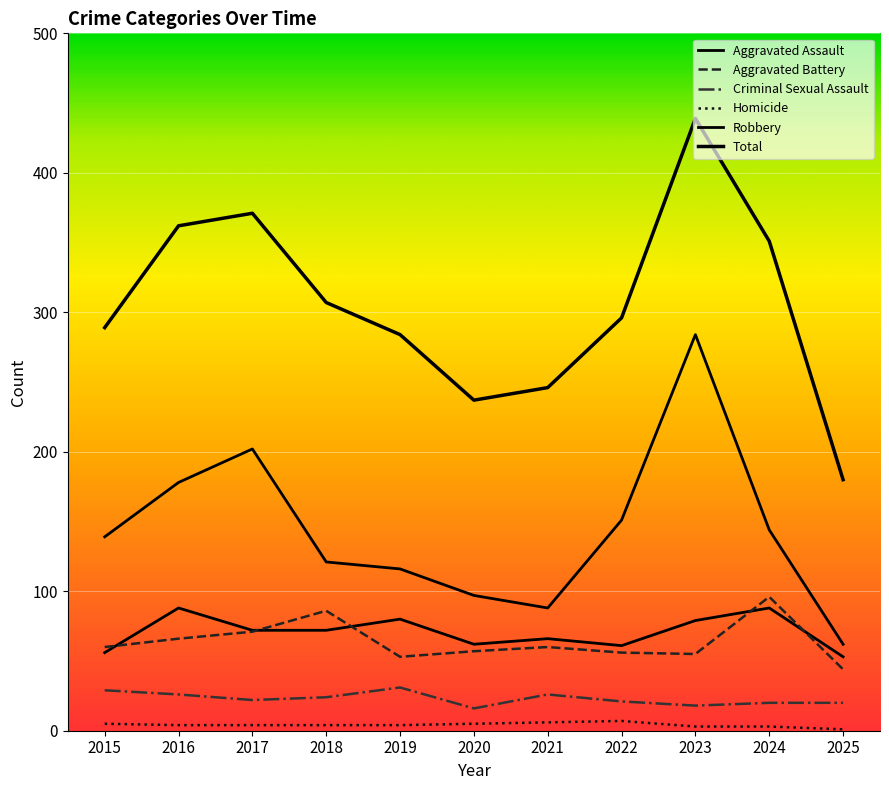

What is the difference between the Homicide values at 2022 and 2021?

1